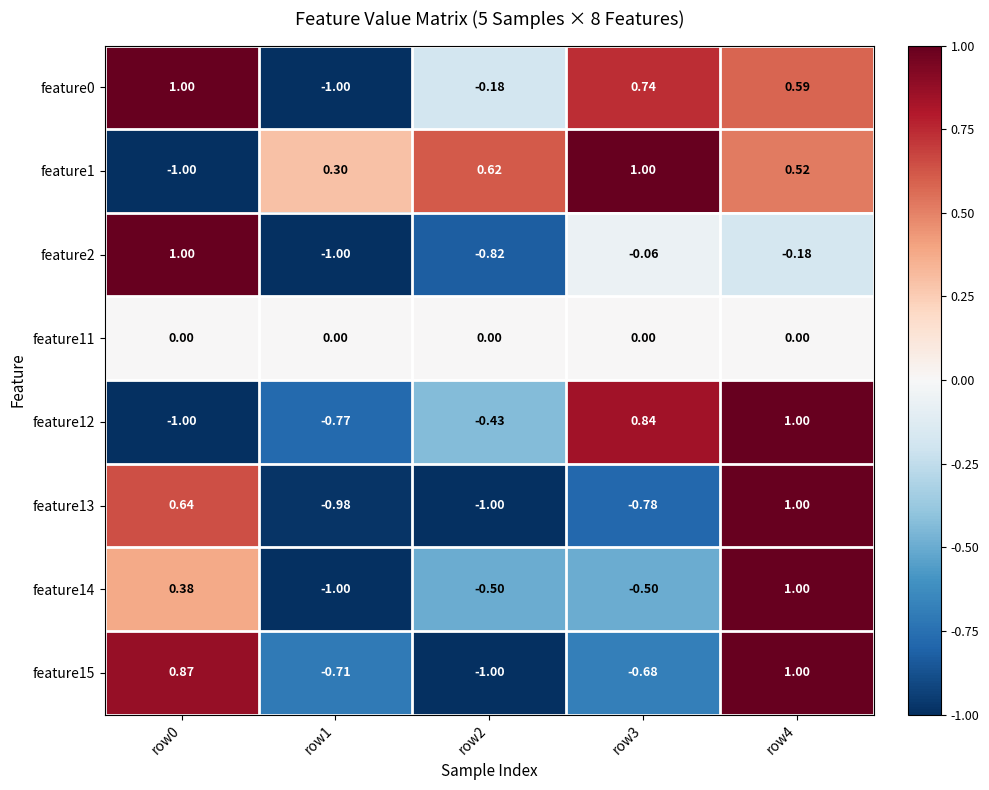

How many negative values does the feature15 series have?

3